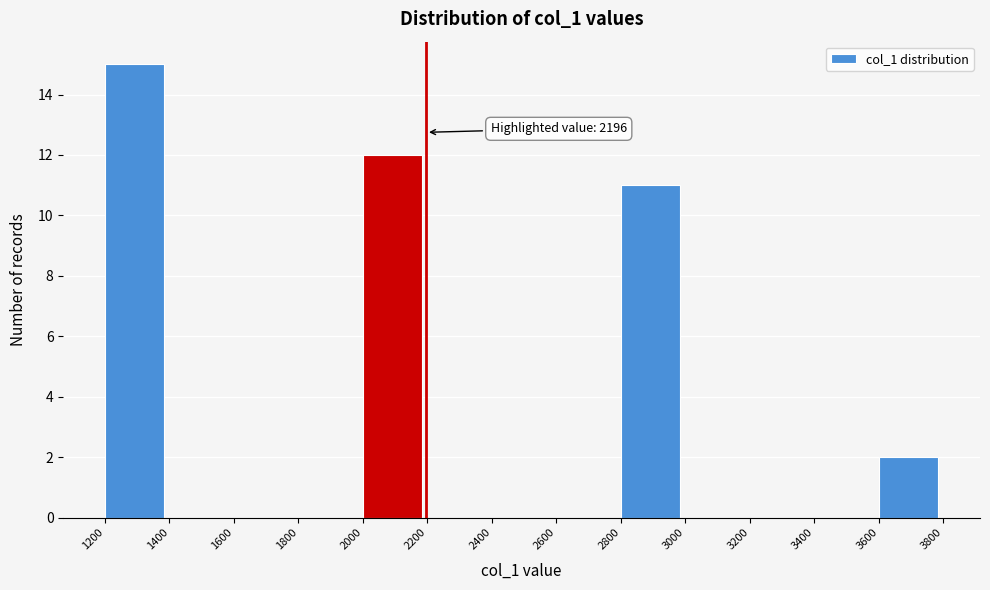

Over which range of the x-axis is the bar tallest?

1200 to 1400